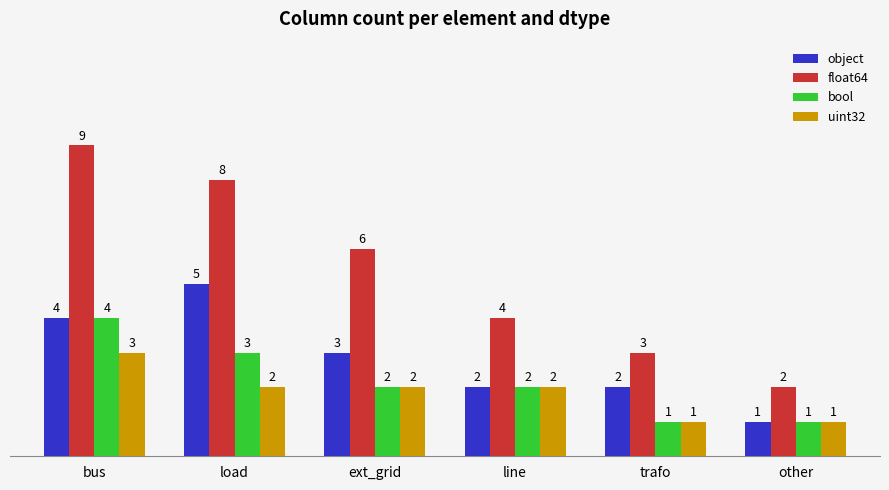

What is the minimum value shown in the chart?

1